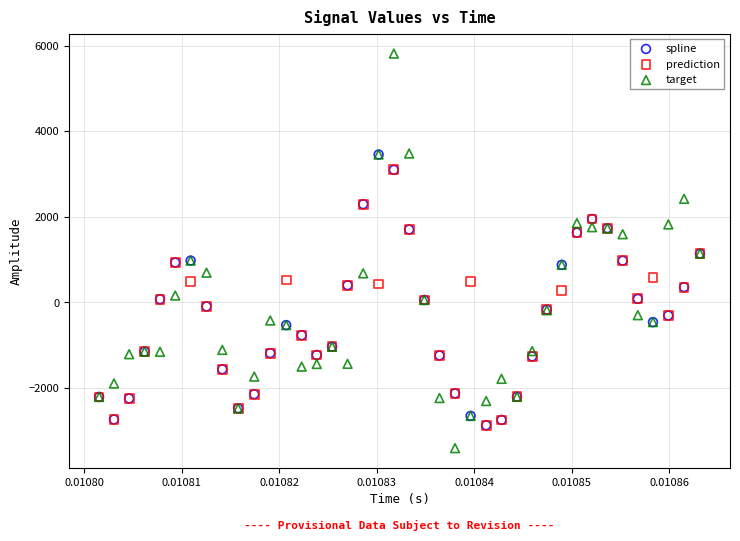

What are all the series names shown in the legend?

spline, prediction, target